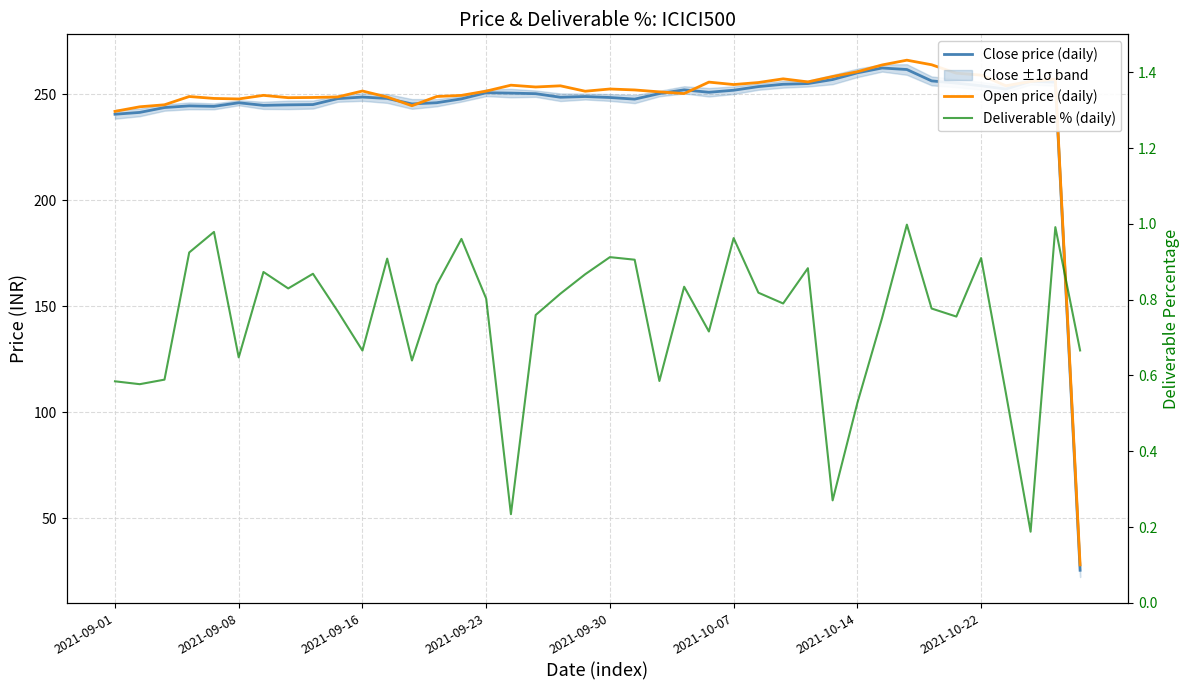

How many interior local valleys does the Deliverable % (daily) series have?

12